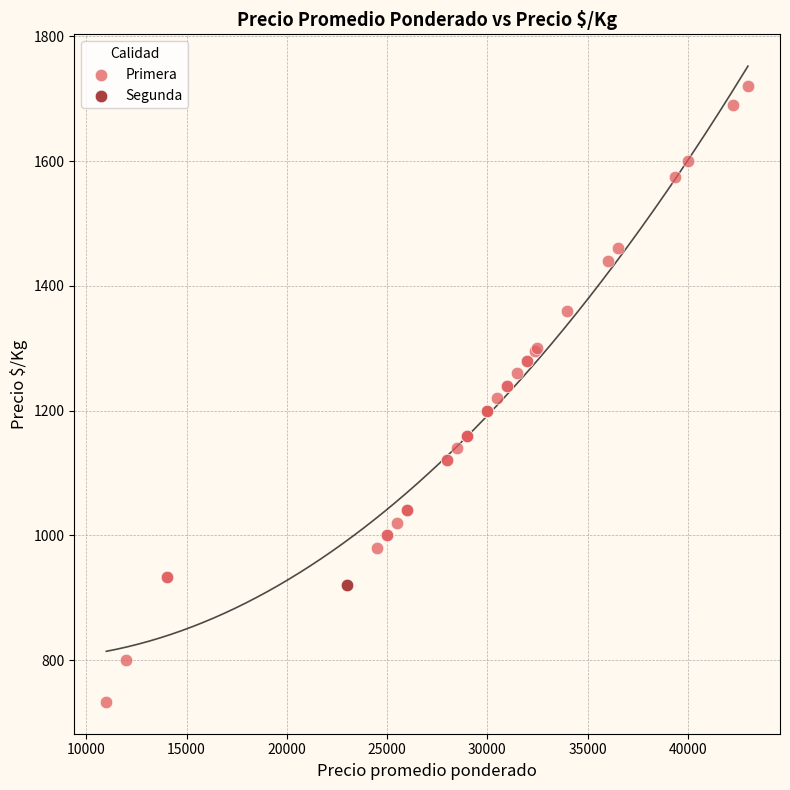

What are all the series names shown in the legend?

Primera, Segunda